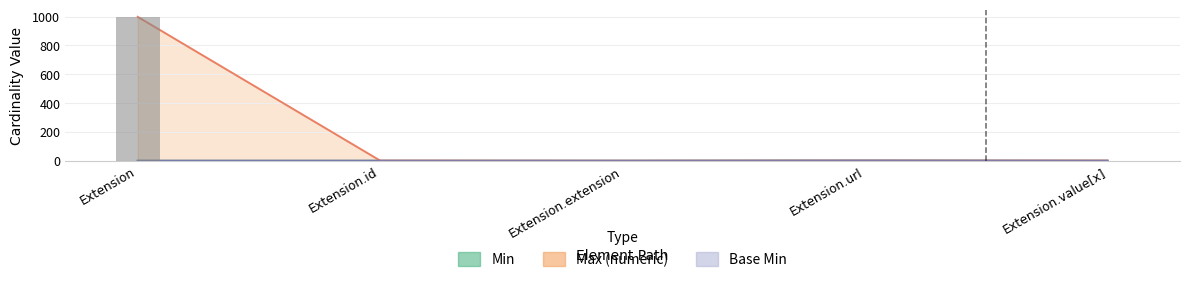

What is the label of the 4th bar from the left?

Extension.url